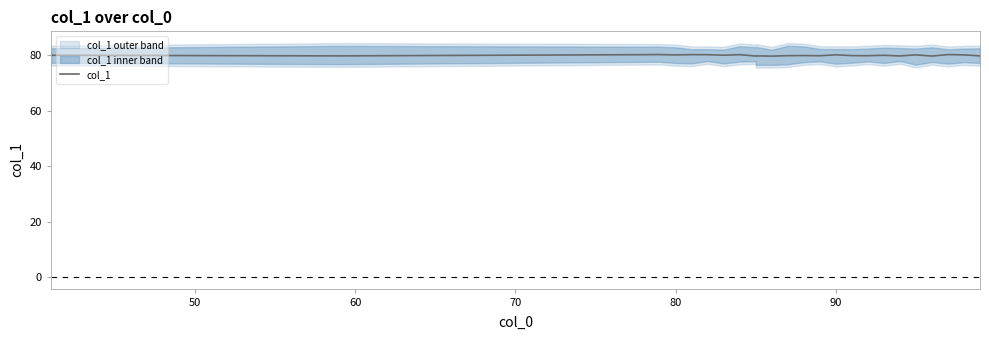

How many interior local peaks (higher than both neighbors) does the data have?

9